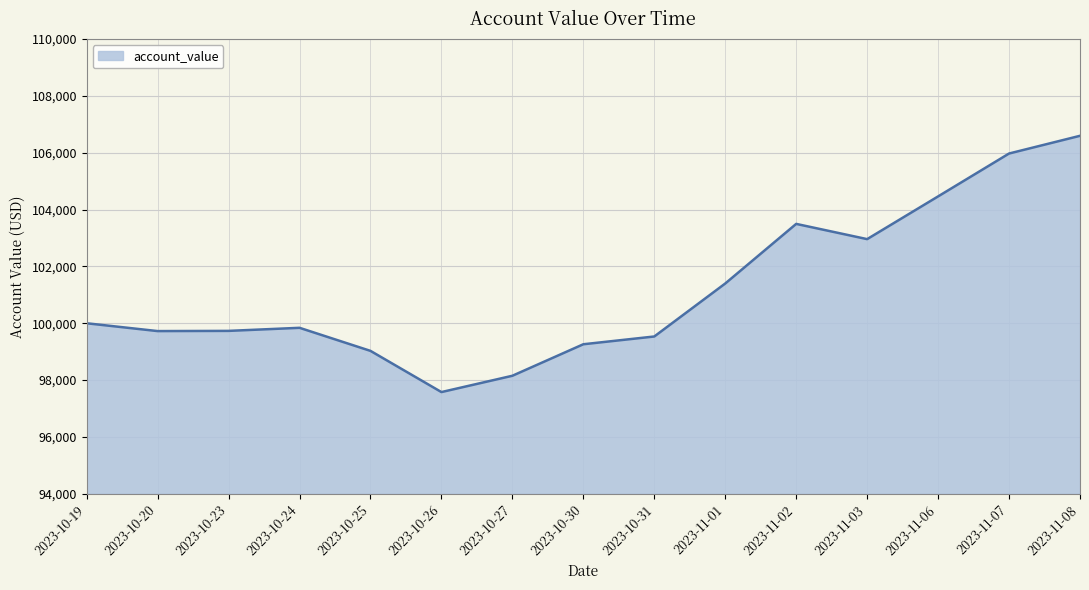

The chart shows a value of 102959.9 at 2023-11-03. True or false?

True